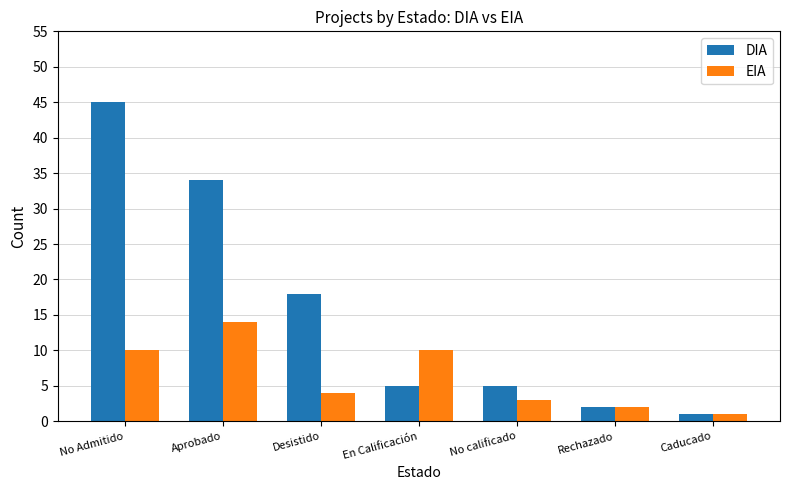

What is the label of the 6th bar from the right?

Aprobado